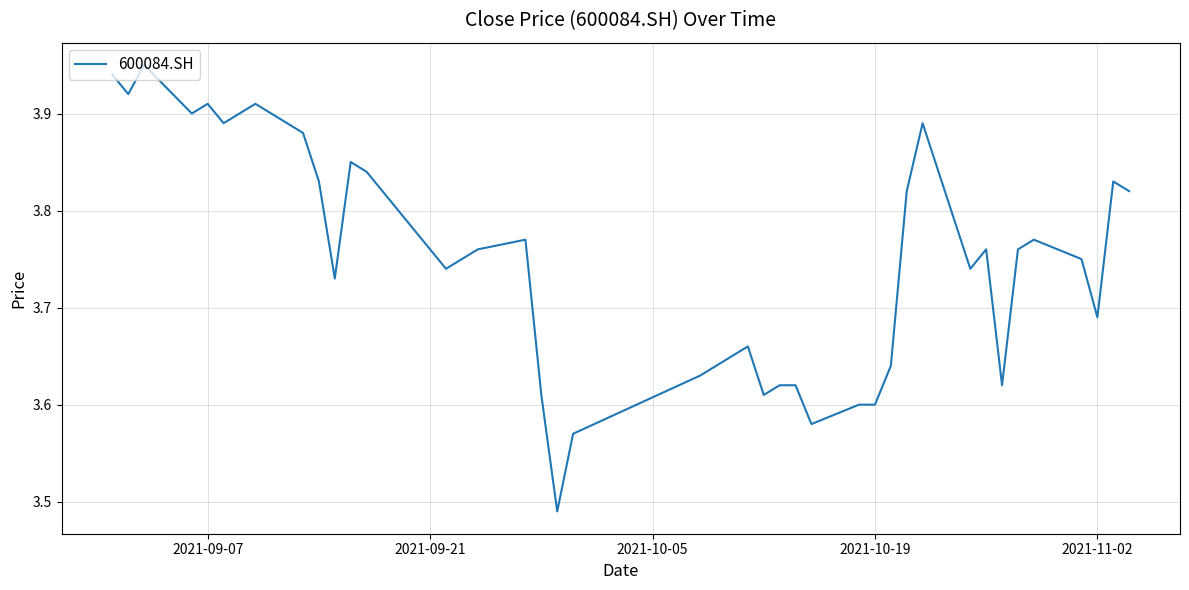

True or false: there are more than 0 points higher than both neighbors.

True